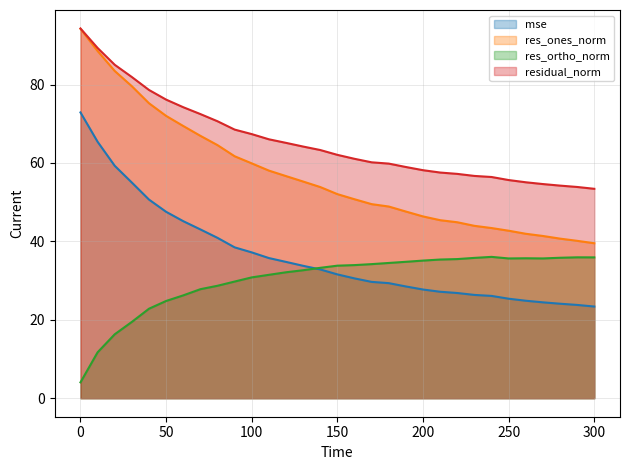

True or false: res_ortho_norm has more than 1 interior local peaks.

True